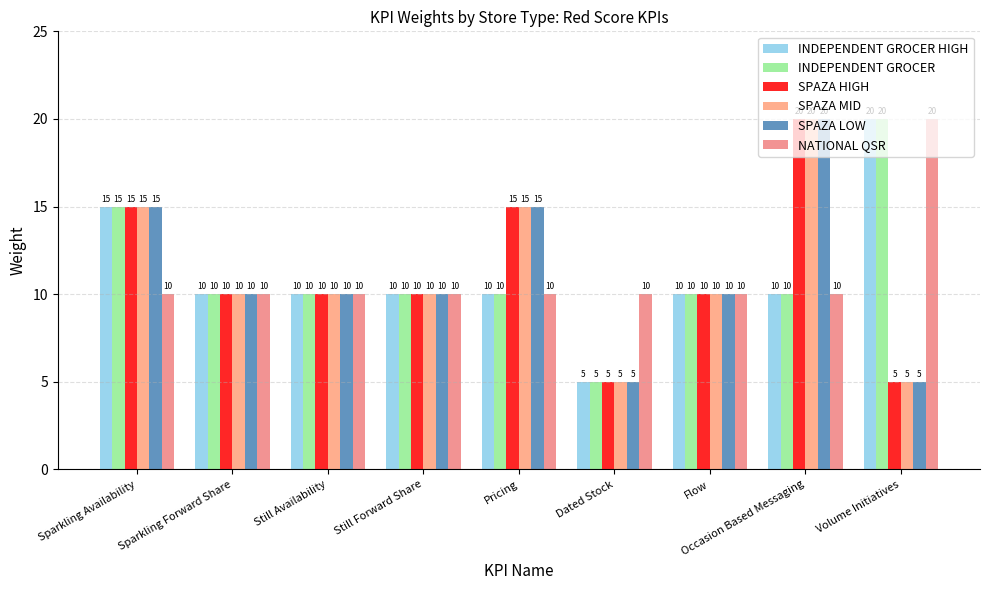

What is the sum of all NATIONAL QSR values?

100